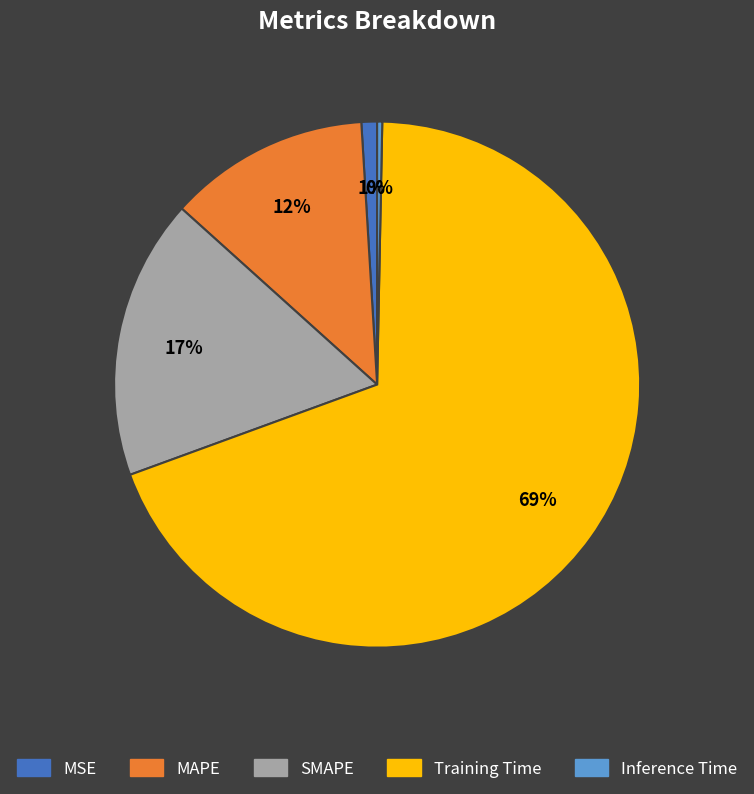

Which slice represents more than half of the pie?

Training Time